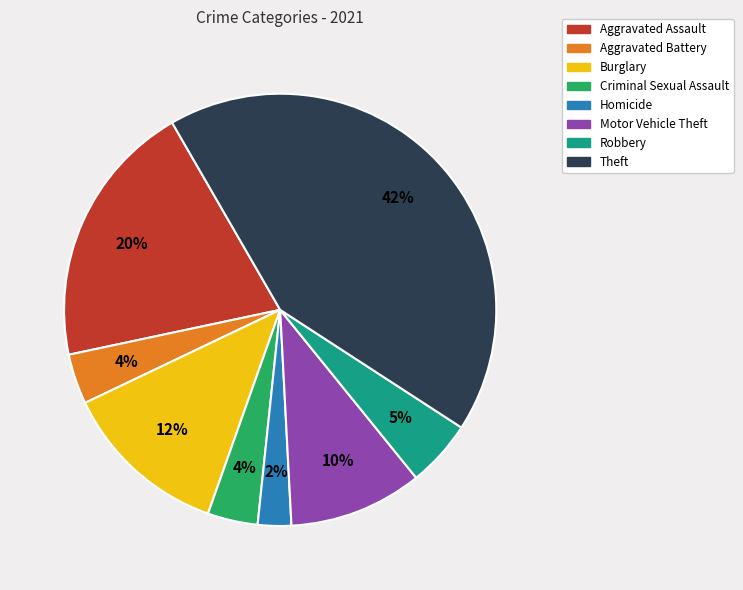

To the nearest percent, what percentage of the pie is Aggravated Battery?

4%